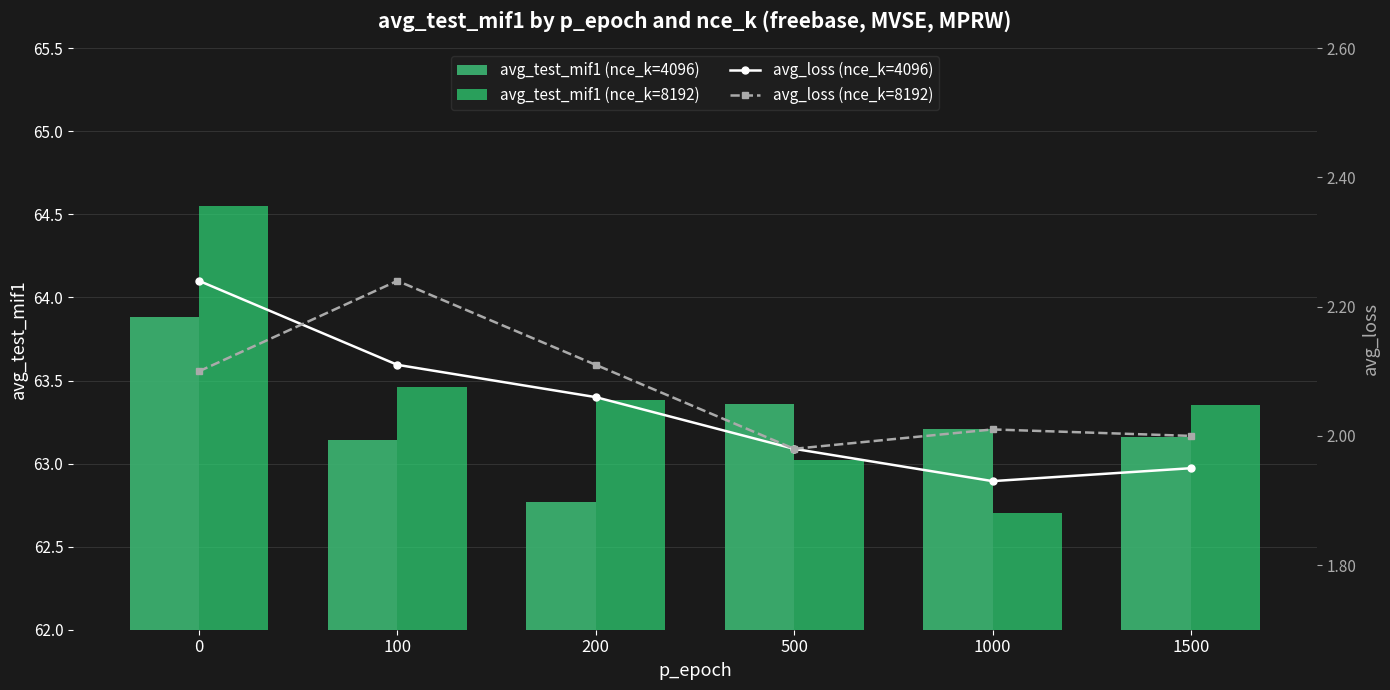

What value does the avg_test_mif1 (nce_k=4096) series have at 0?

63.9